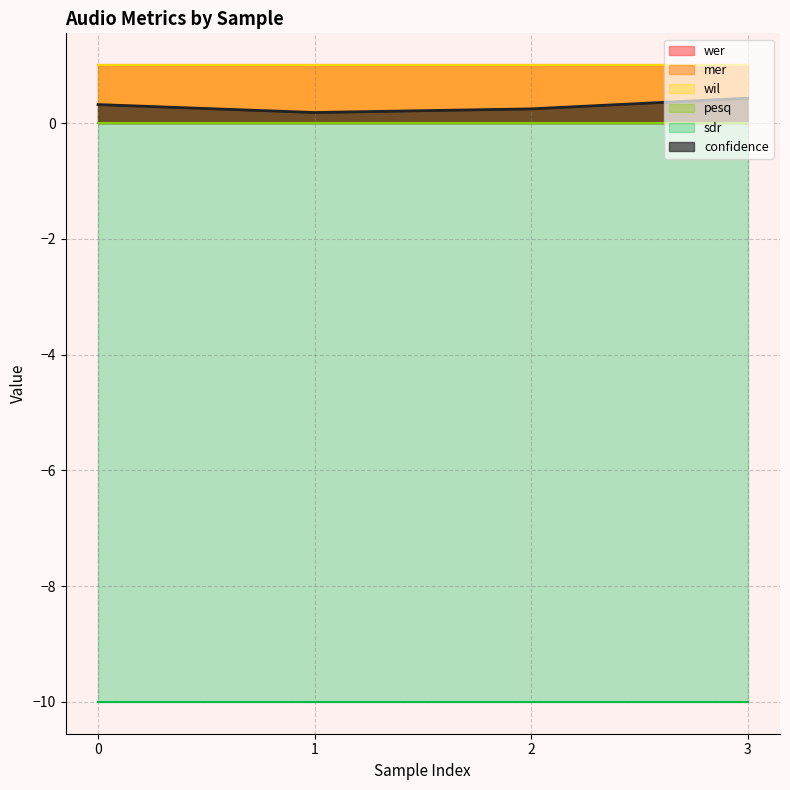

True or false: mer and sdr intersect in this chart.

False